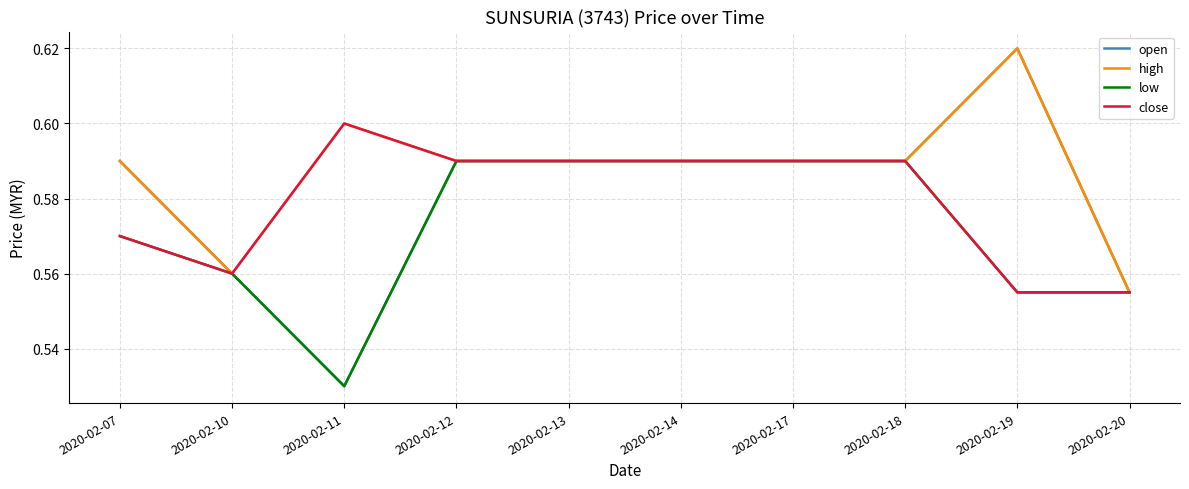

Which series has the widest spread of values?

open